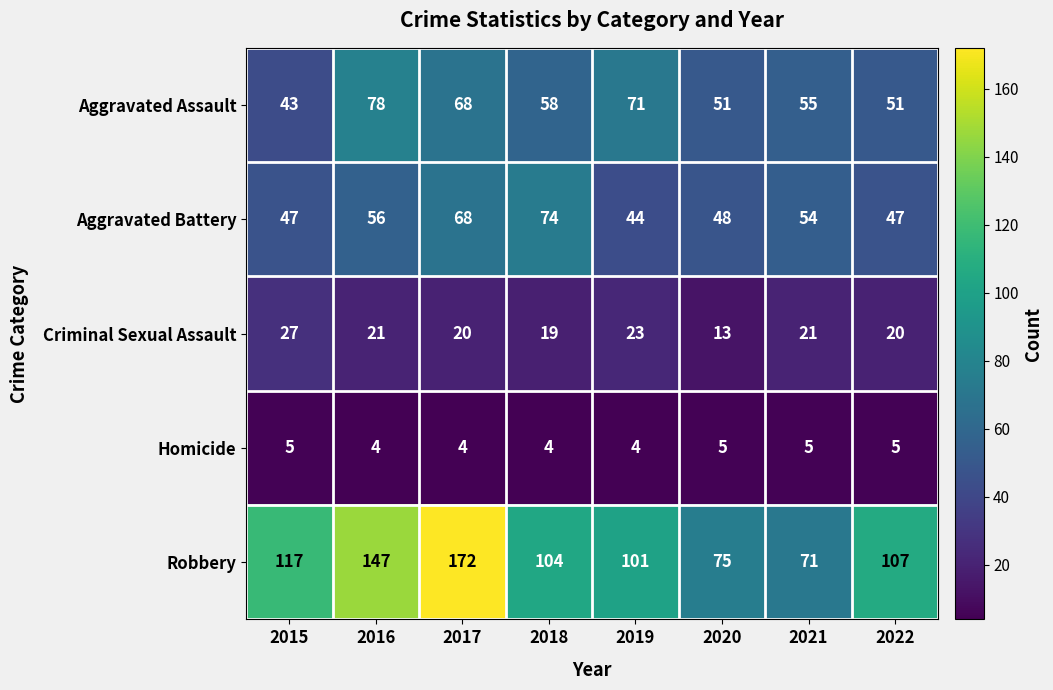

Count the number of categories in the chart.

8